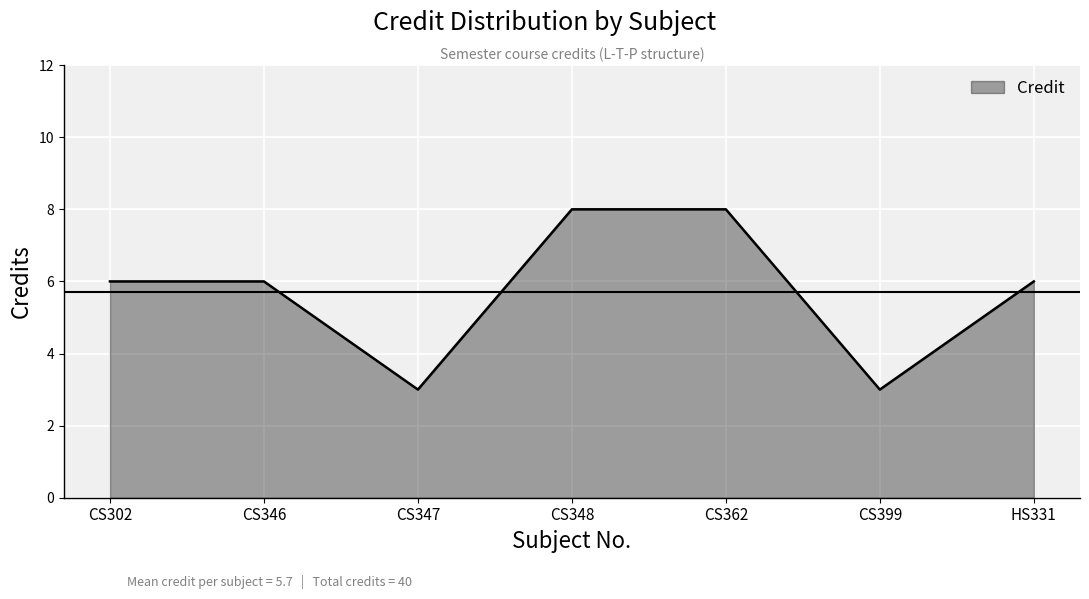

What position from the left is CS399?

6